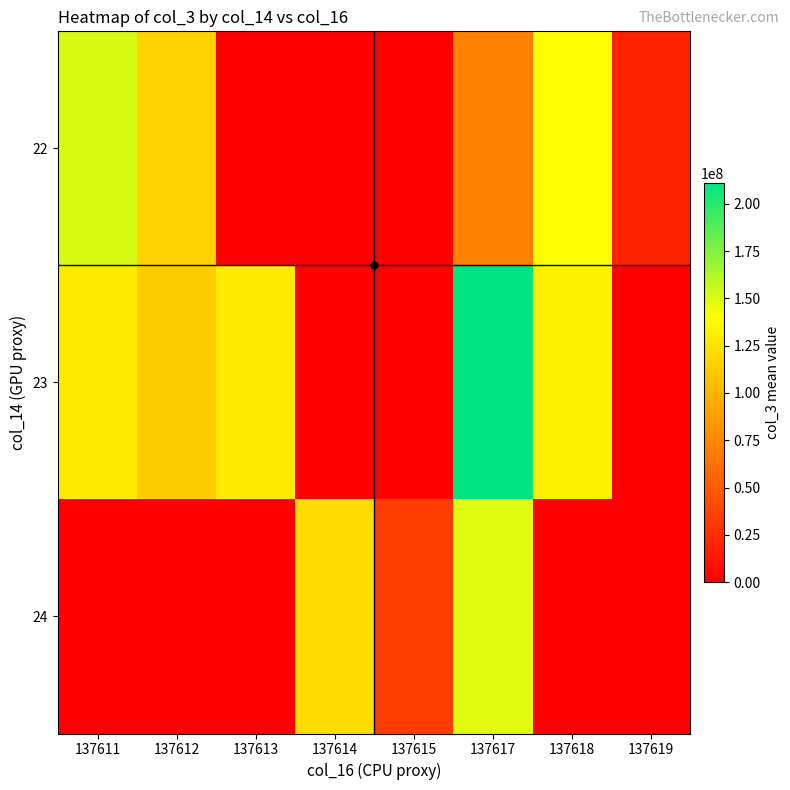

Rank the series by their maximum value, from highest to lowest.

23, 22, 24